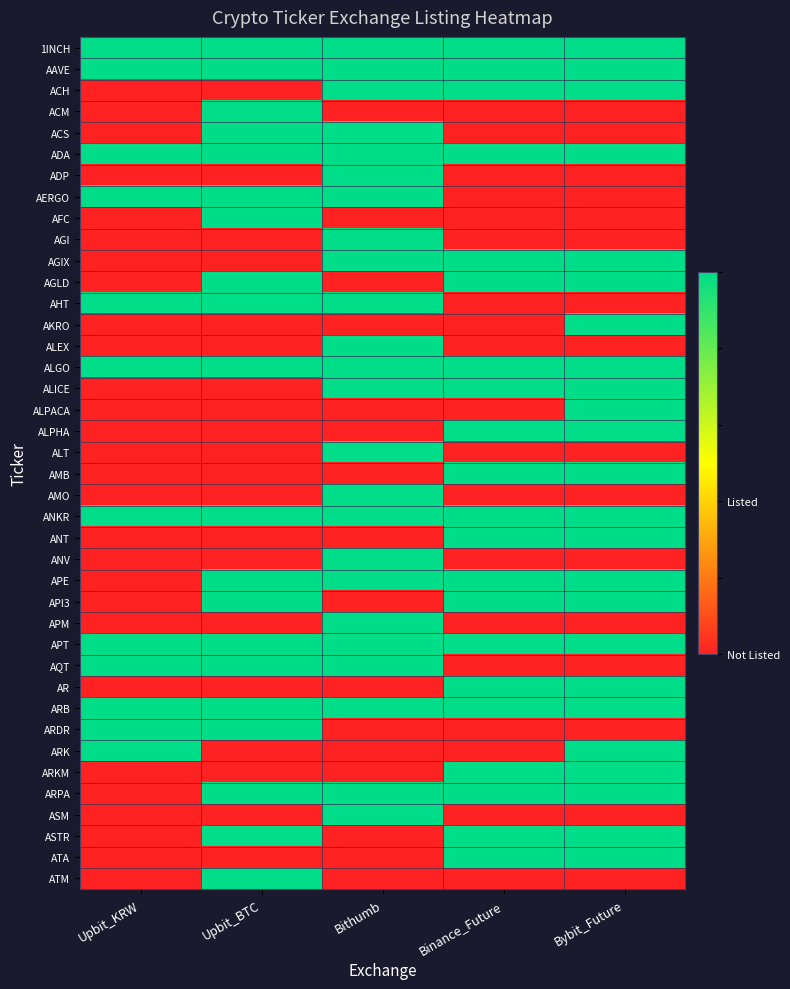

How many categories are shown in the chart?

5